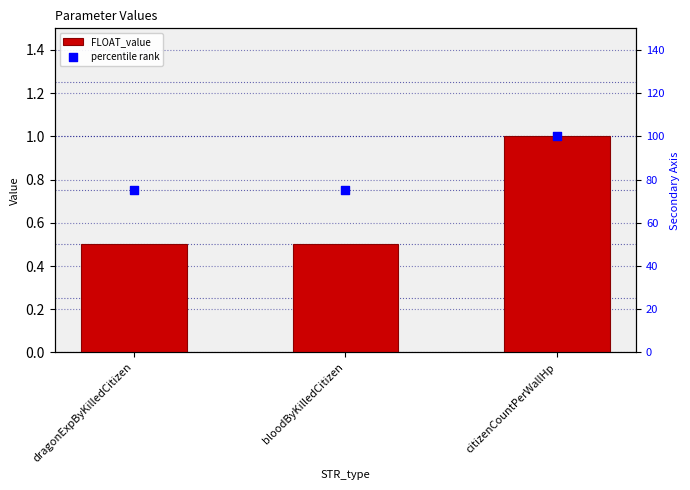

What are all the series names shown in the legend?

FLOAT_value, percentile rank